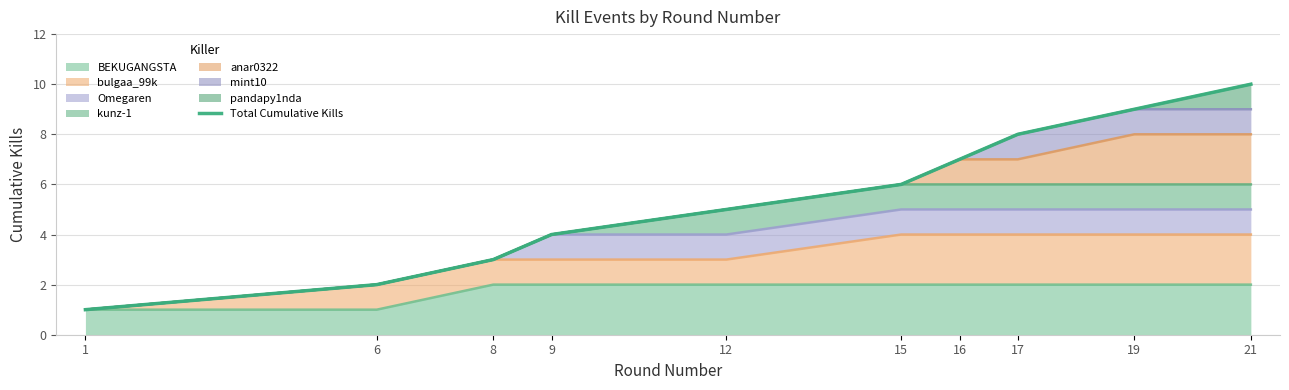

What is the smallest value displayed?

1